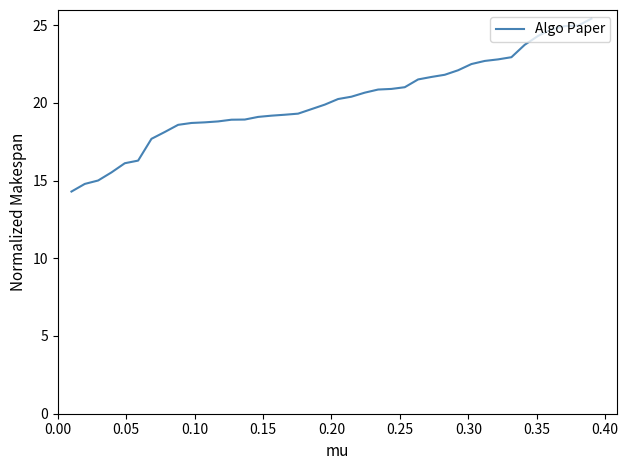

What is the maximum value shown in the chart?

25.4